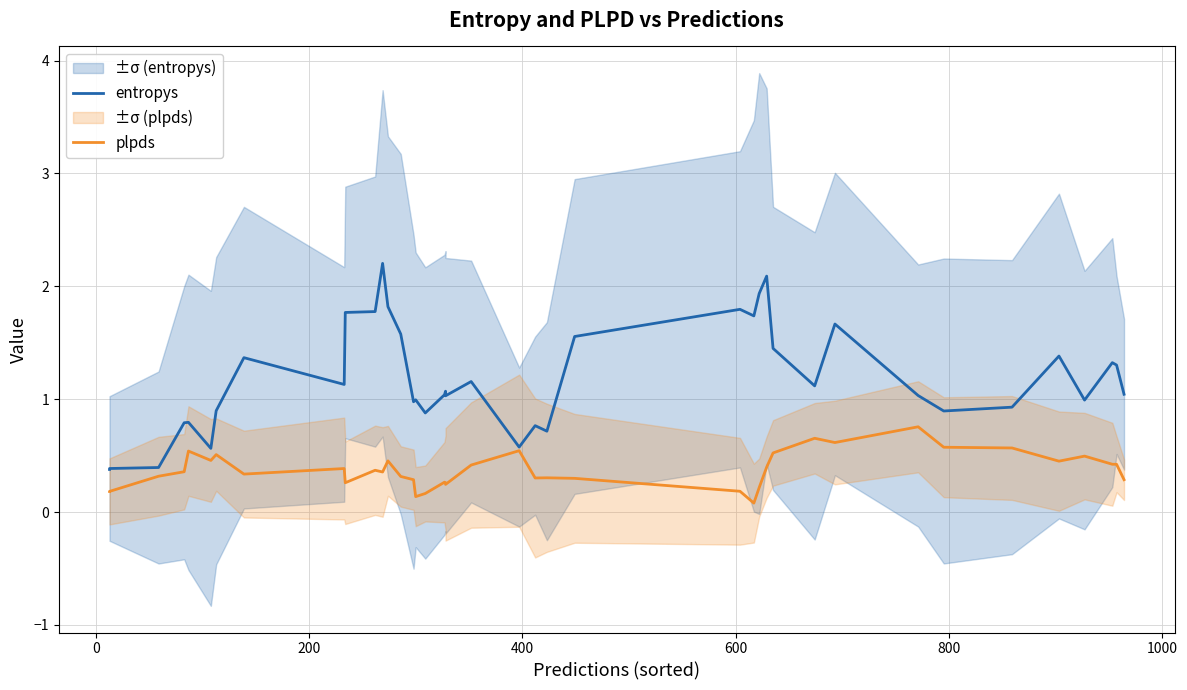

Which series has the largest total across all categories?

entropys